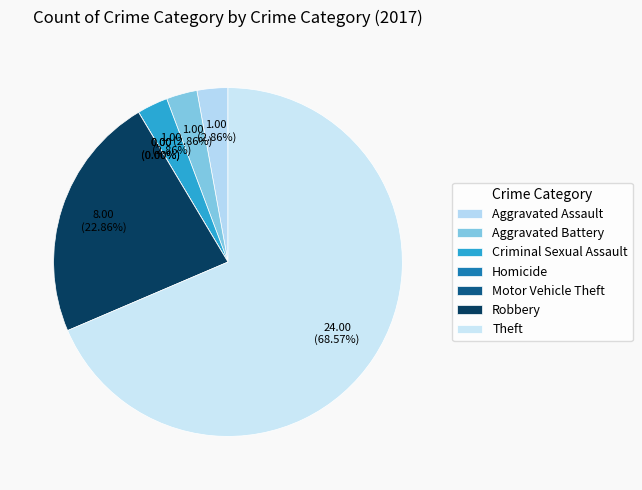

What is the majority slice?

Theft